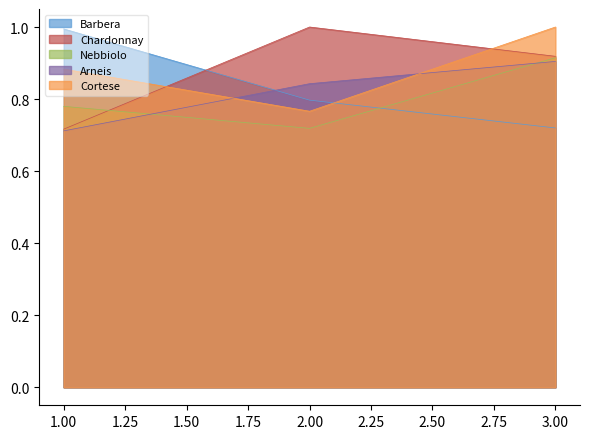

What is the greatest value displayed?

1.0